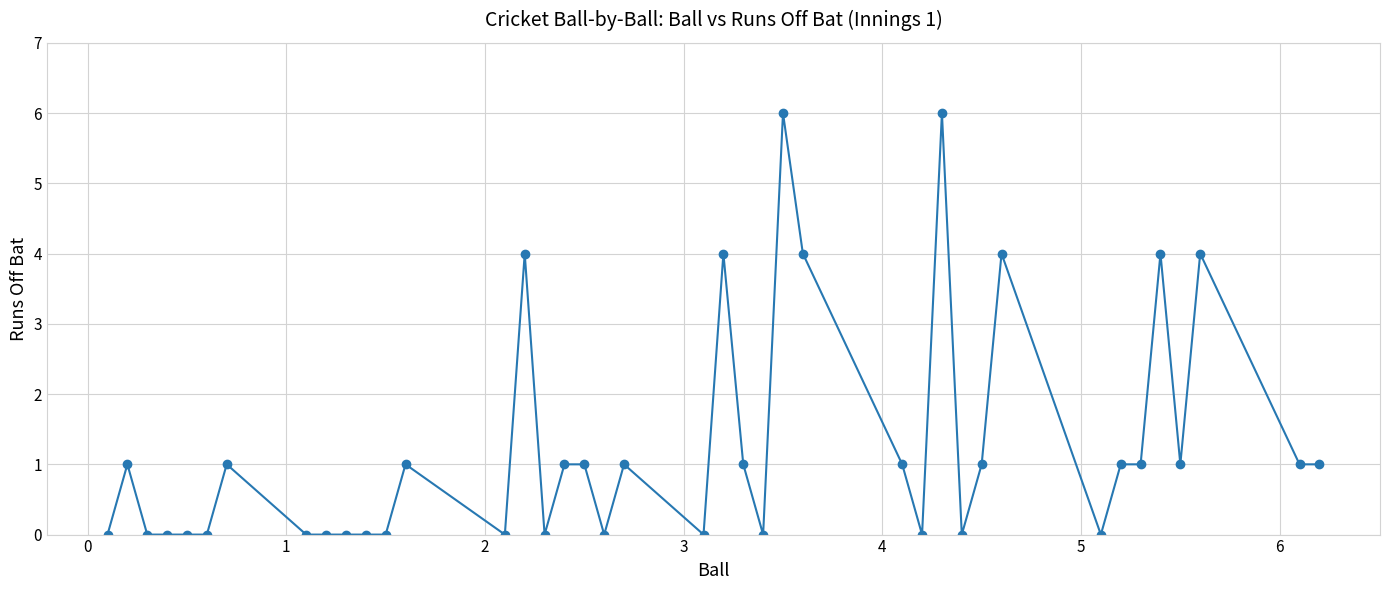

True or false: the data has more than 2 interior local peaks.

True